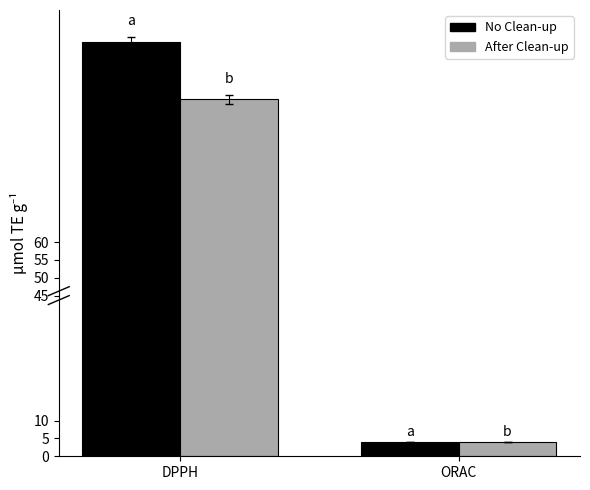

Which series changed the most between DPPH and ORAC?

No Clean-up